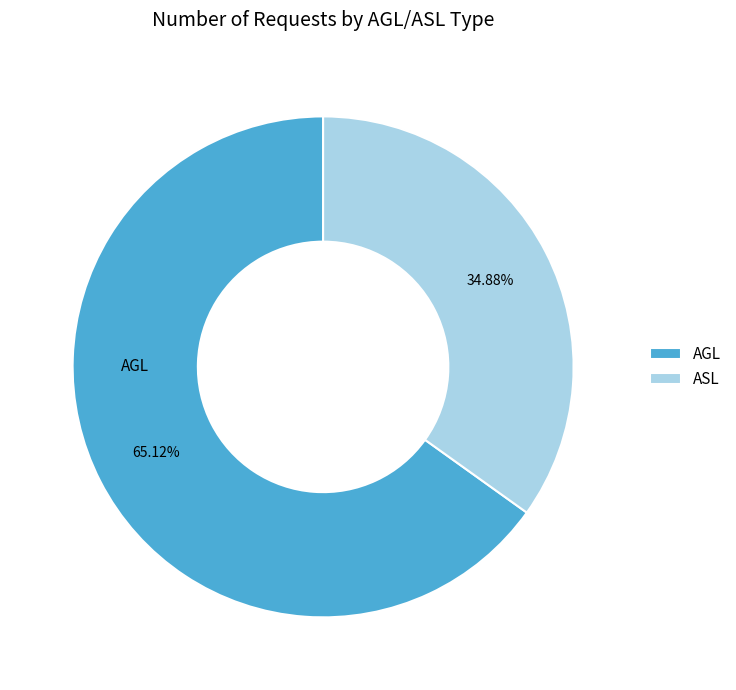

To the nearest percent, what portion does AGL represent?

65%